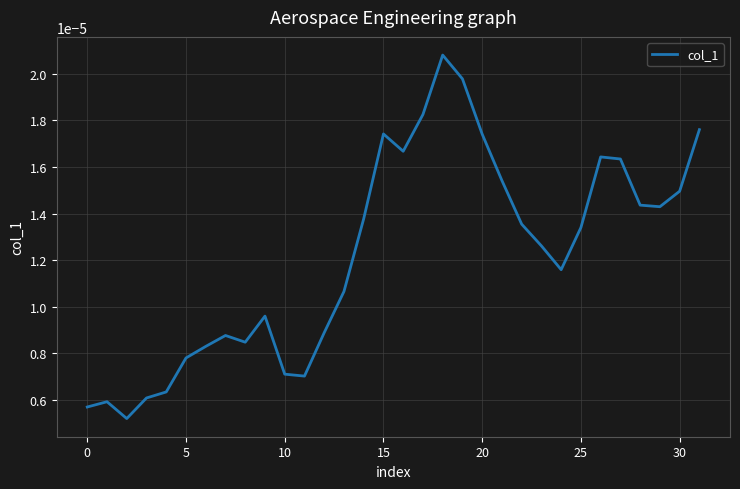

Does the chart display data point markers on the line(s)?

No